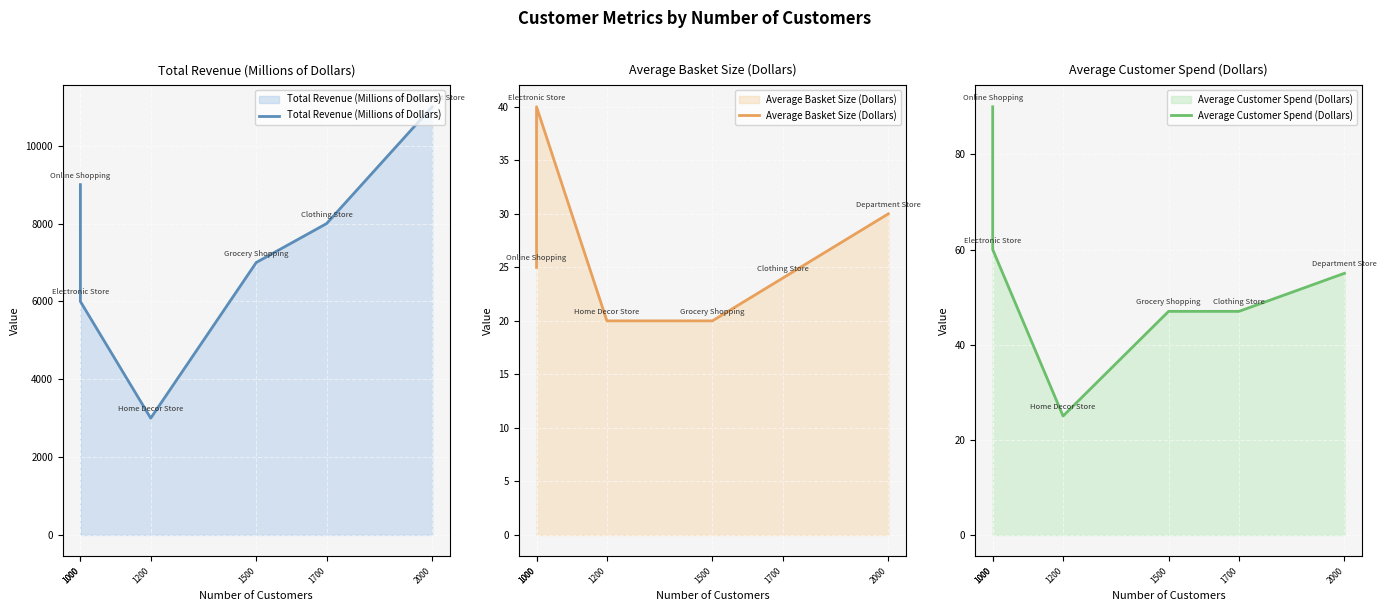

What is the total value across all series at 1500?

7067